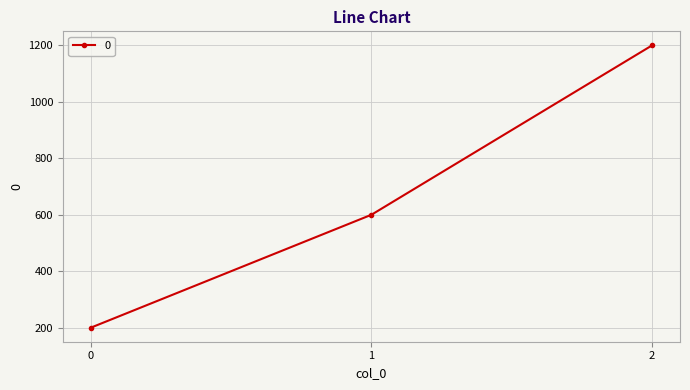

What is the sum of the values at 2 and 1?

1800